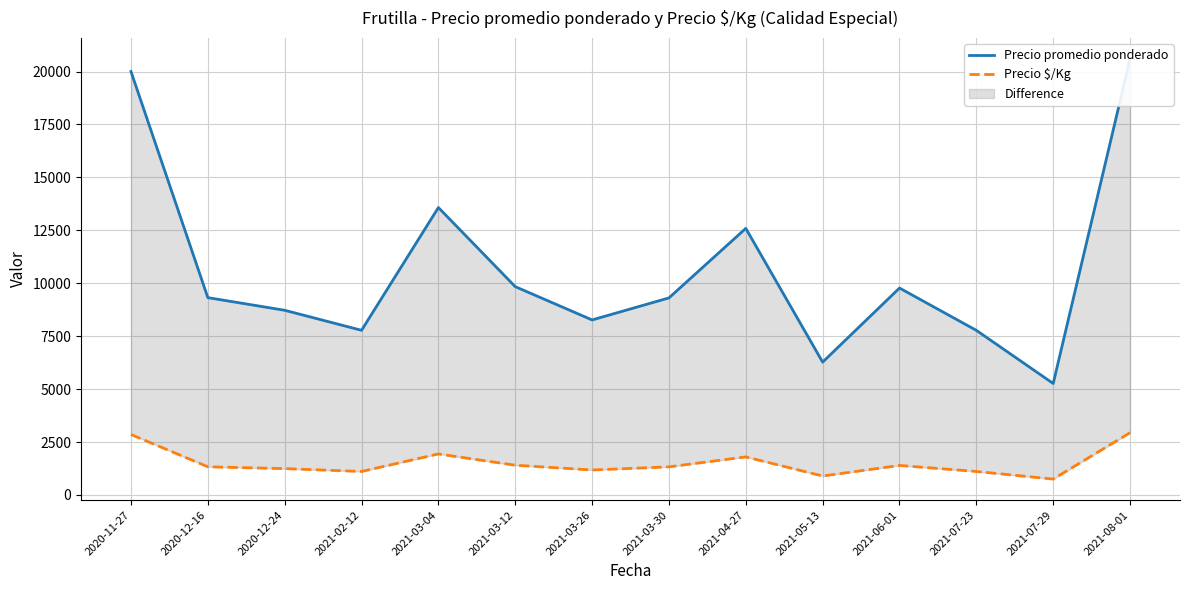

Reading left to right, transcribe all the data shown in this chart.

Precio promedio ponderado: 2020-11-27=20000	2020-12-16=9321	2020-12-24=8724	2021-02-12=7778	2021-03-04=13576	2021-03-12=9840	2021-03-26=8268	2021-03-30=9308	2021-04-27=12592	2021-05-13=6276	2021-06-01=9774	2021-07-23=7776	2021-07-29=5266	2021-08-01=20596
Precio $/Kg: 2020-11-27=2857	2020-12-16=1332	2020-12-24=1246	2021-02-12=1111	2021-03-04=1939	2021-03-12=1406	2021-03-26=1181	2021-03-30=1330	2021-04-27=1799	2021-05-13=897	2021-06-01=1396	2021-07-23=1111	2021-07-29=752	2021-08-01=2942